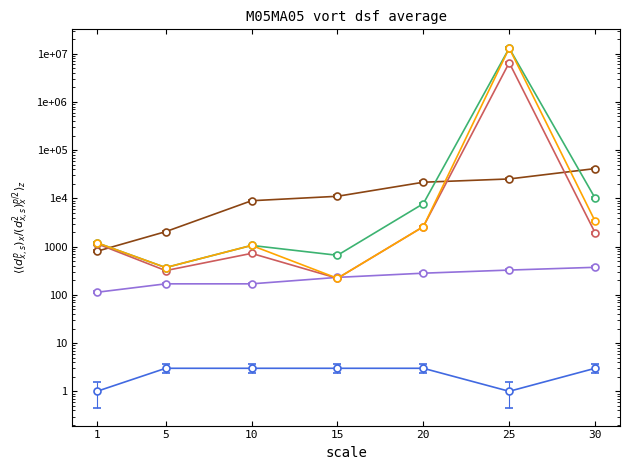

Is the value of LevePriceHQ at 15 greater than the value of Leve Amount at 15?

Yes